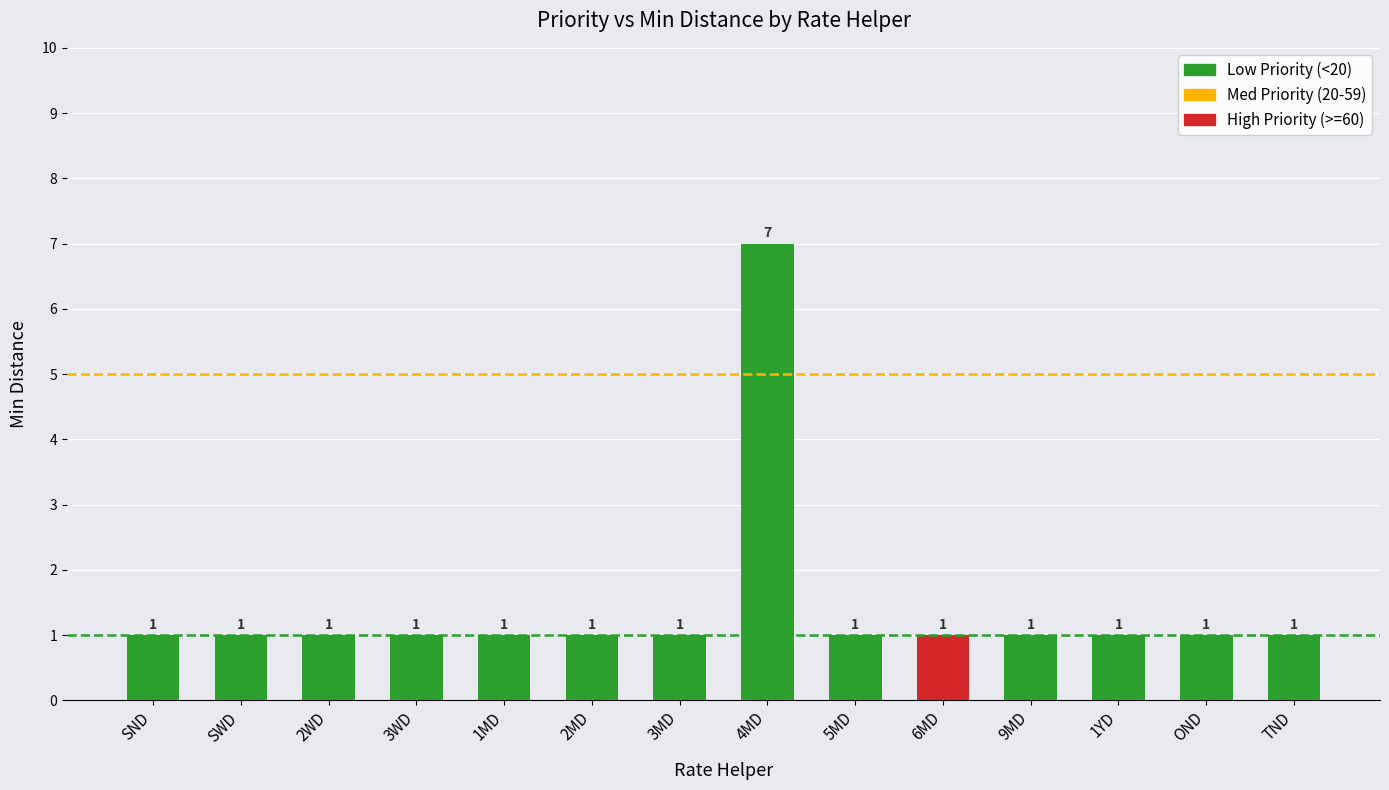

What is the greatest value displayed?

7